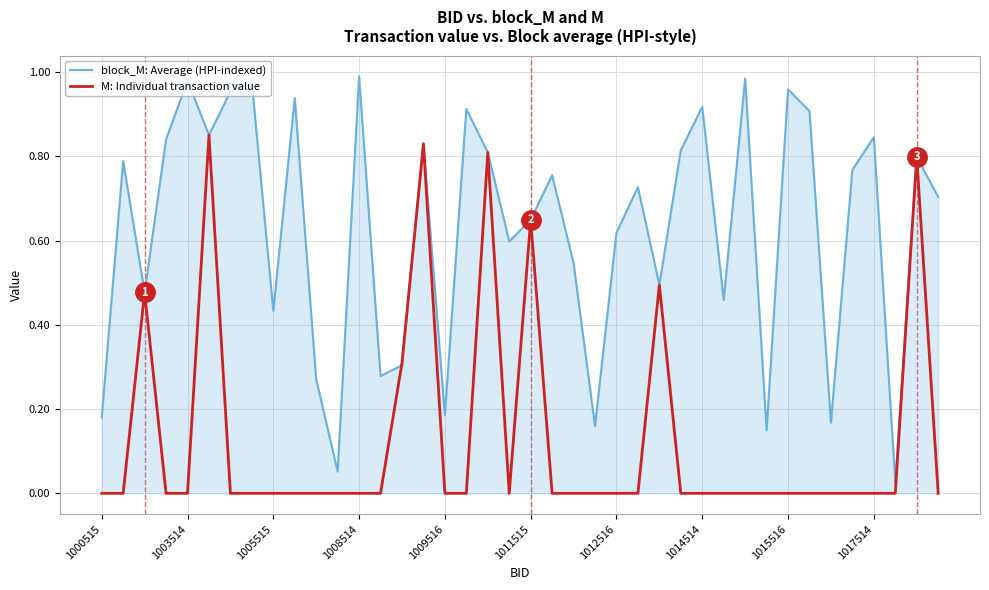

Which series has the largest total across all categories?

block_M: Average (HPI-indexed)